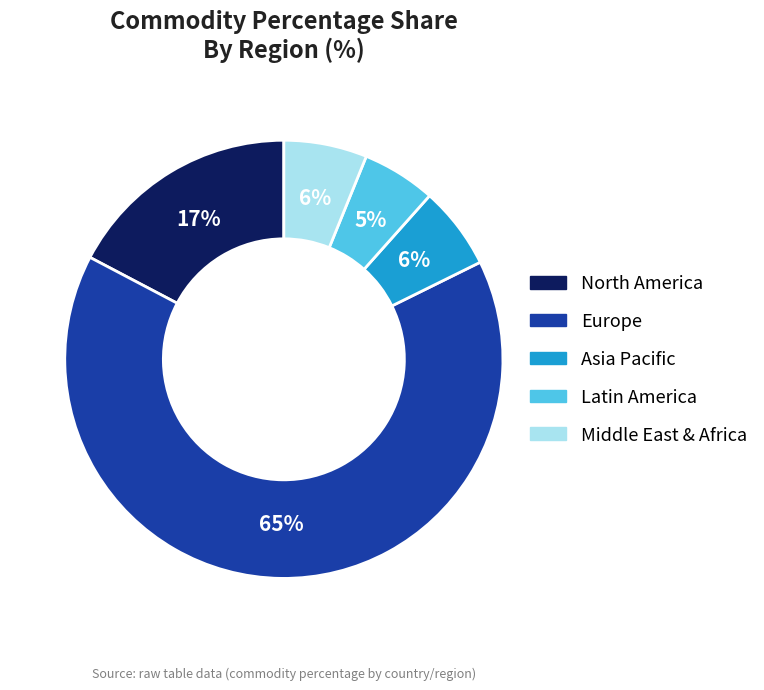

Does any single category account for the majority?

Yes